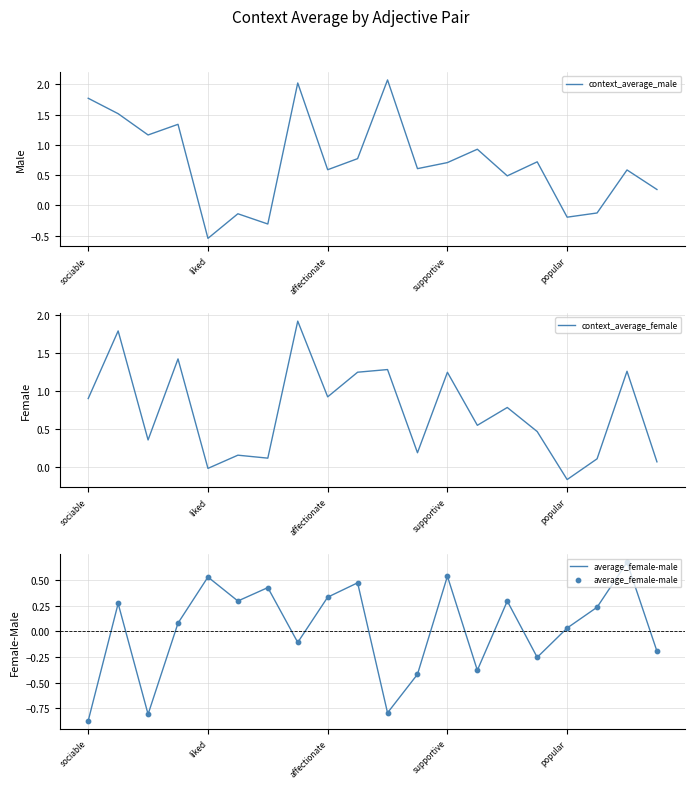

Which series reaches the maximum Y coordinate?

context_average_male